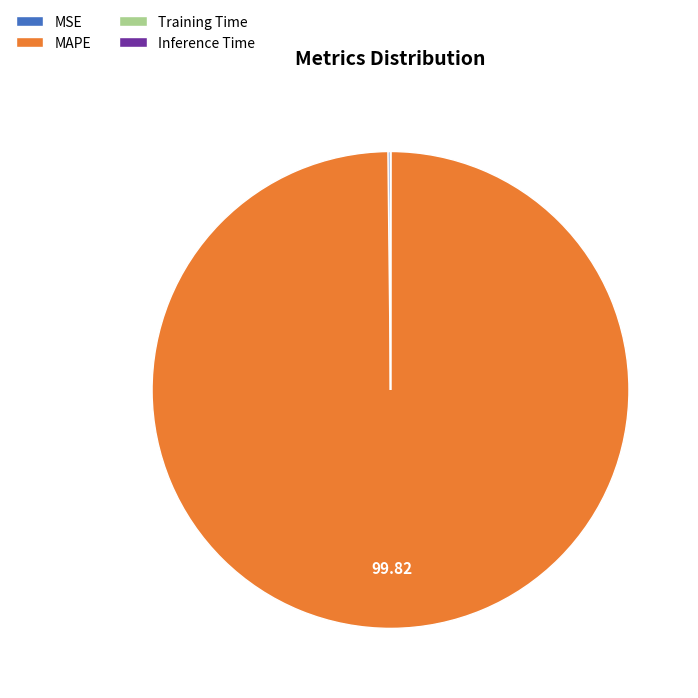

Which category has the biggest portion of the pie?

MAPE